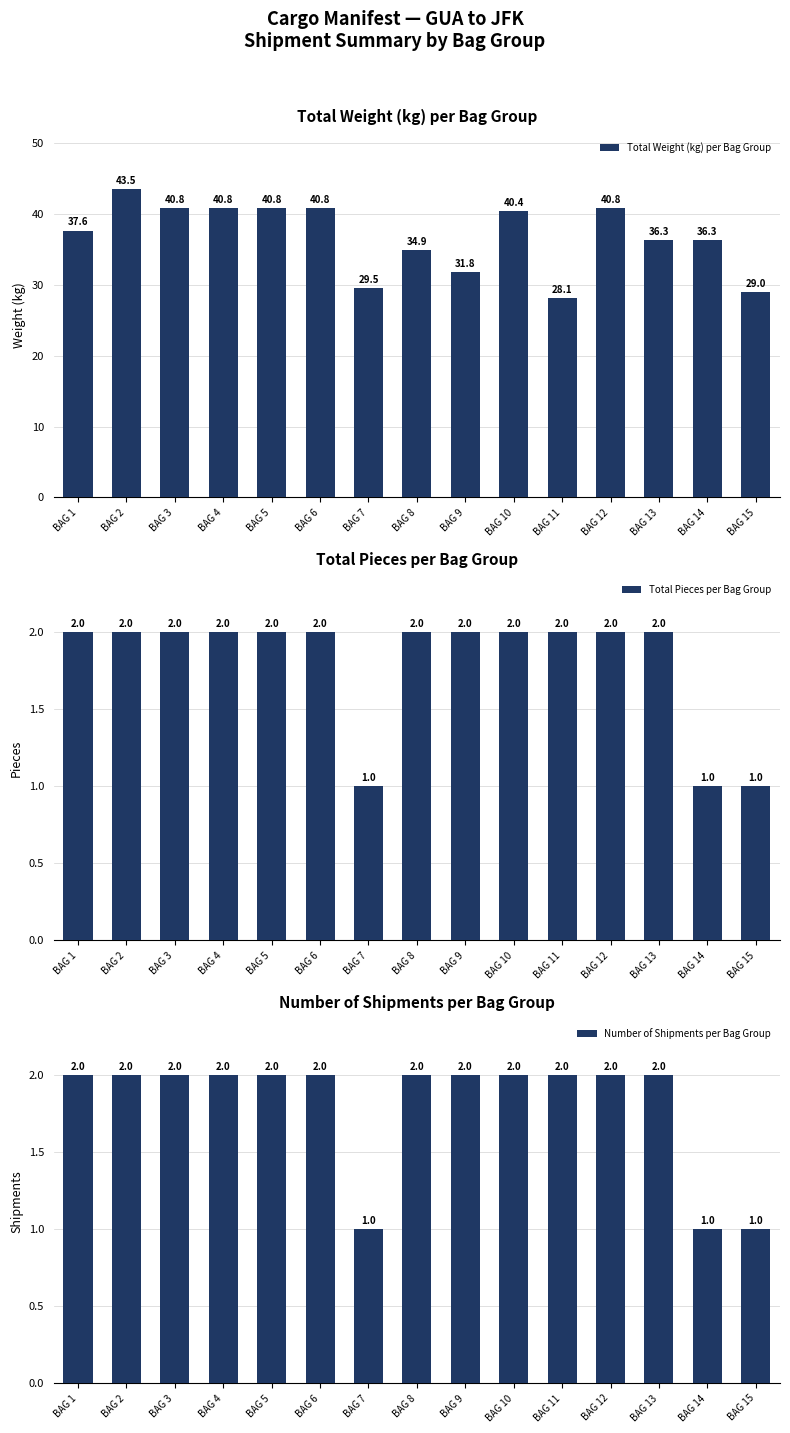

Reading right to left, transcribe all the data shown in this chart.

Total Weight (kg) per Bag Group: BAG 15=29.0	BAG 14=36.3	BAG 13=36.3	BAG 12=40.8	BAG 11=28.1	BAG 10=40.4	BAG 9=31.8	BAG 8=34.9	BAG 7=29.5	BAG 6=40.8	BAG 5=40.8	BAG 4=40.8	BAG 3=40.8	BAG 2=43.5	BAG 1=37.6
Total Pieces per Bag Group: BAG 15=1.0	BAG 14=1.0	BAG 13=2.0	BAG 12=2.0	BAG 11=2.0	BAG 10=2.0	BAG 9=2.0	BAG 8=2.0	BAG 7=1.0	BAG 6=2.0	BAG 5=2.0	BAG 4=2.0	BAG 3=2.0	BAG 2=2.0	BAG 1=2.0
Number of Shipments per Bag Group: BAG 15=1.0	BAG 14=1.0	BAG 13=2.0	BAG 12=2.0	BAG 11=2.0	BAG 10=2.0	BAG 9=2.0	BAG 8=2.0	BAG 7=1.0	BAG 6=2.0	BAG 5=2.0	BAG 4=2.0	BAG 3=2.0	BAG 2=2.0	BAG 1=2.0